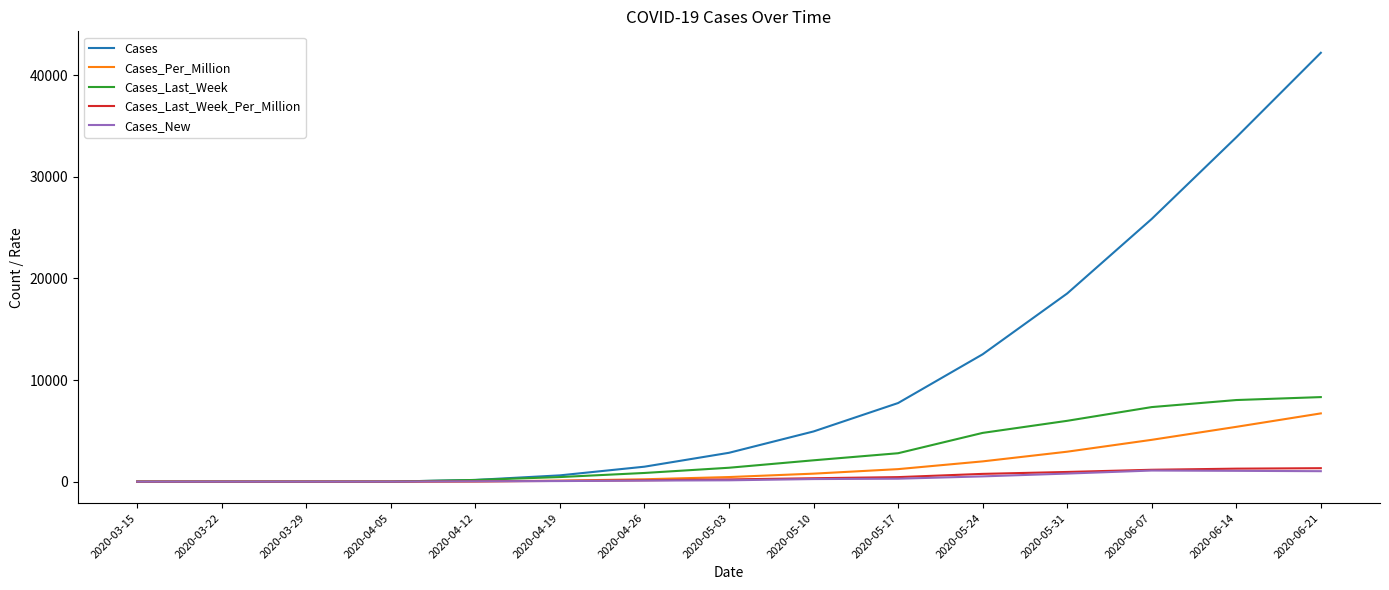

At which category is the sum across all series the highest?

2020-06-21